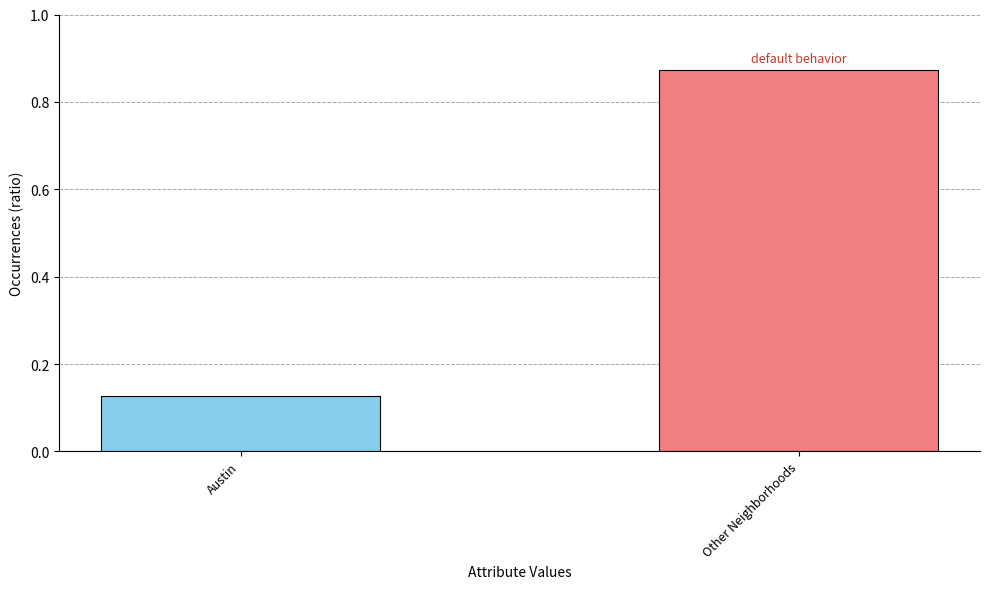

What is the label of the 2nd bar from the right?

Austin